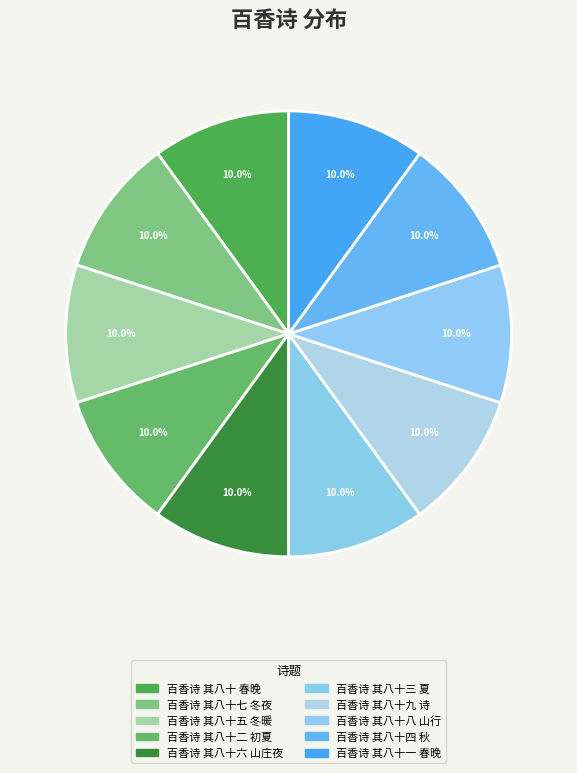

Which slice is the smallest?

百香诗 其八十 春晚